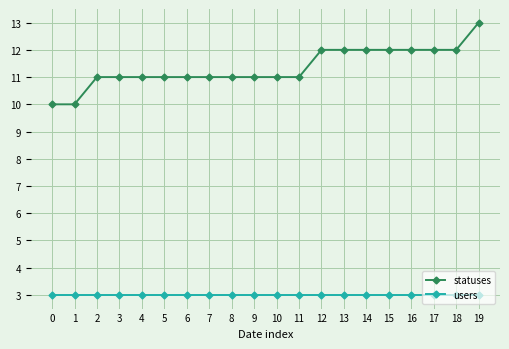

At 17, list the series in order from largest to smallest.

statuses, users